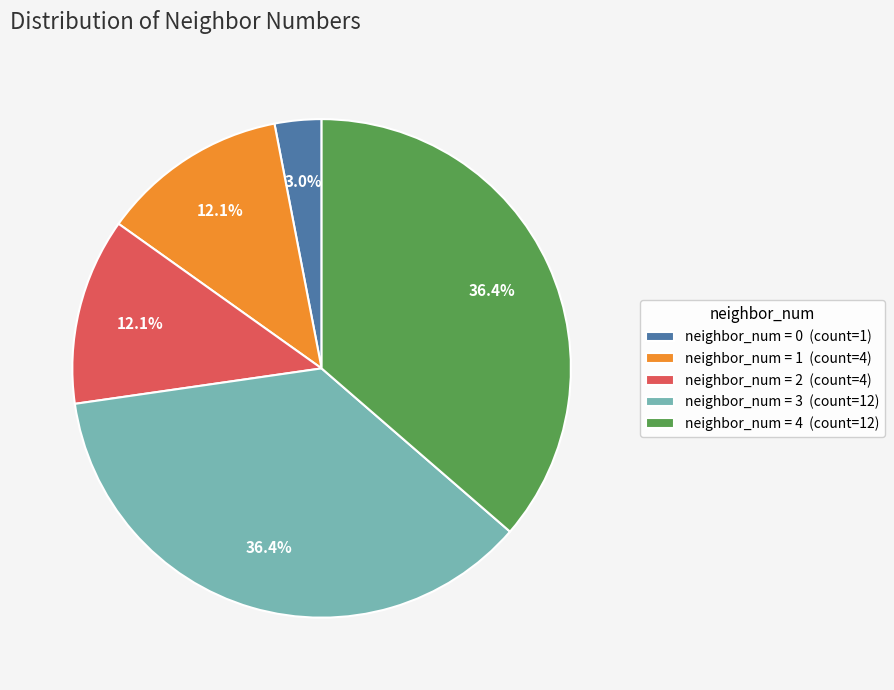

What is the smallest slice in the pie chart?

neighbor_num = 0 (count=1)